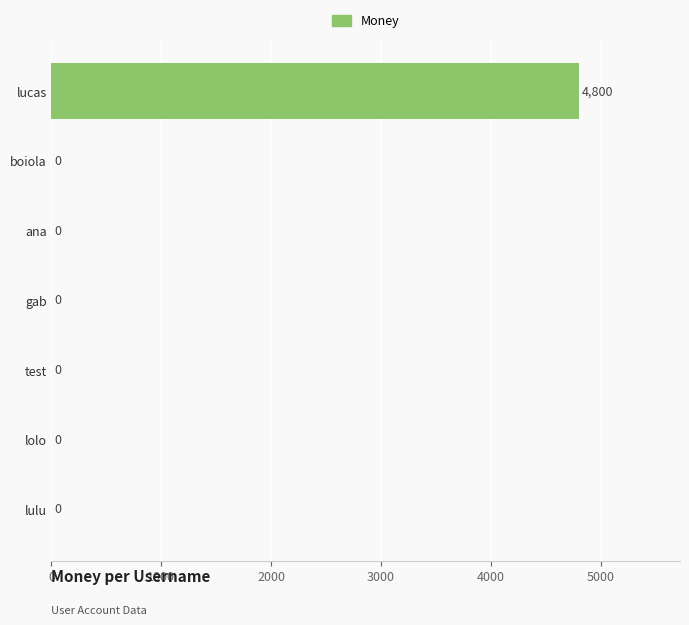

How many series are shown in this chart?

1